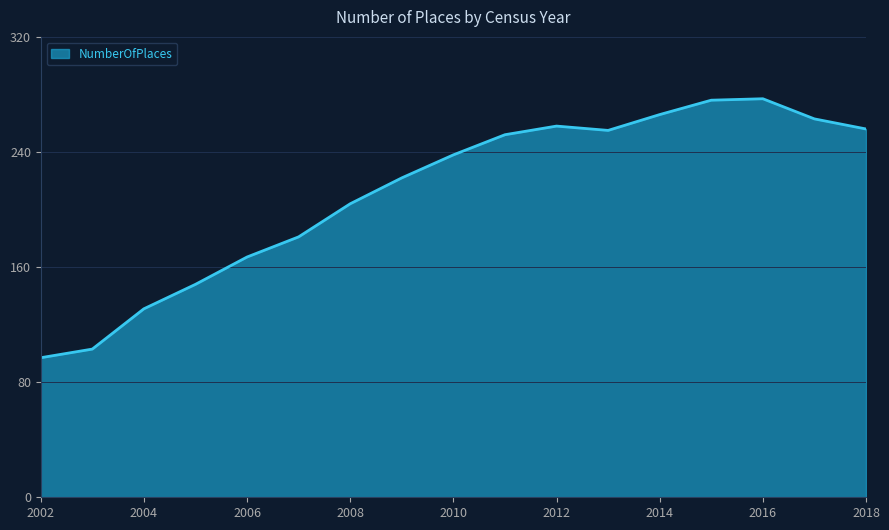

What is the minimum value shown in the chart?

97